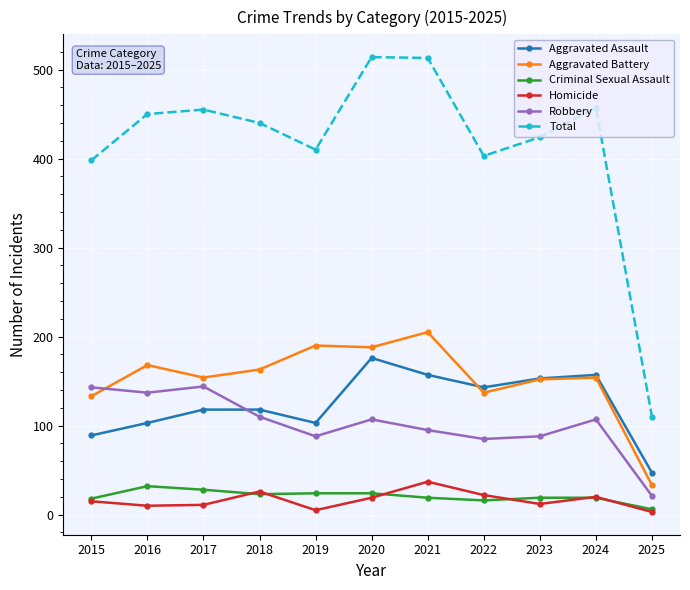

What are all the series names shown in the legend?

Aggravated Assault, Aggravated Battery, Criminal Sexual Assault, Homicide, Robbery, Total